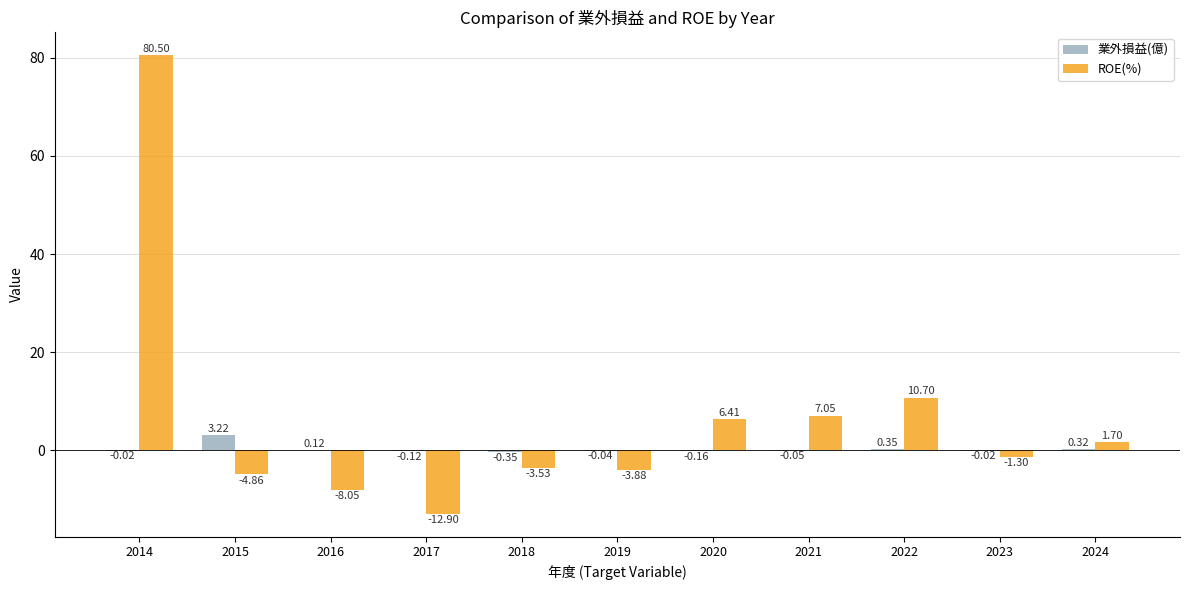

At which category is the sum across all series the highest?

2014